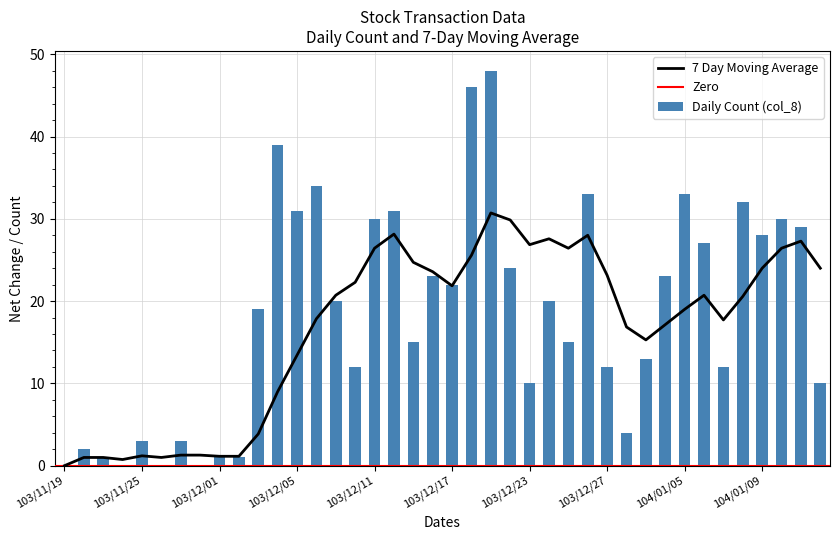

How many values are above zero?

36